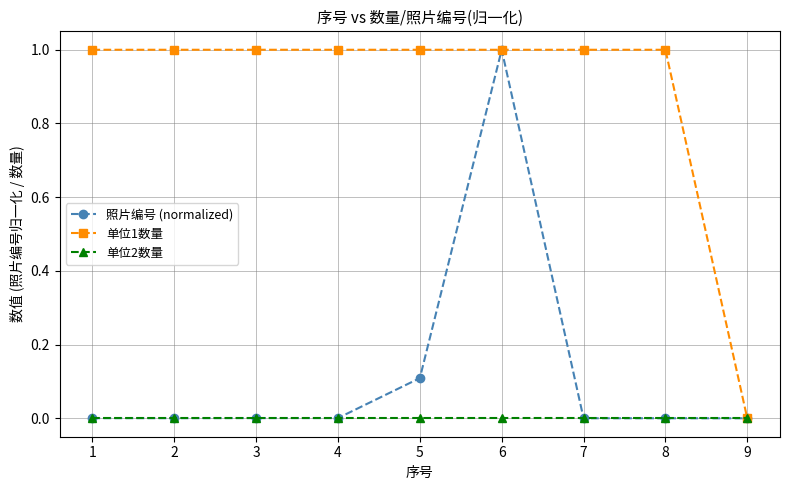

What are all the series names shown in the legend?

照片编号 (normalized), 单位1数量, 单位2数量